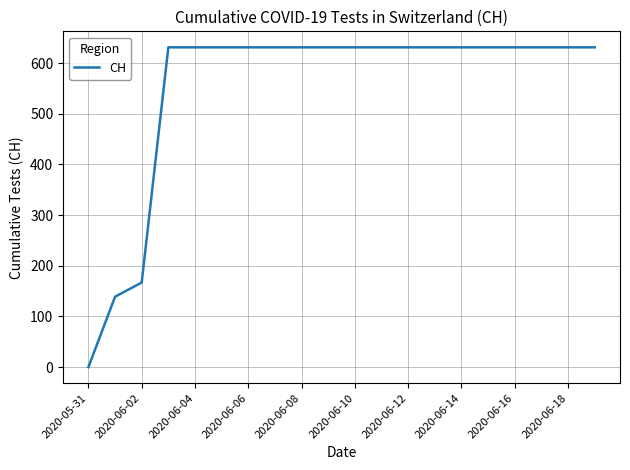

How many positive values are there?

19